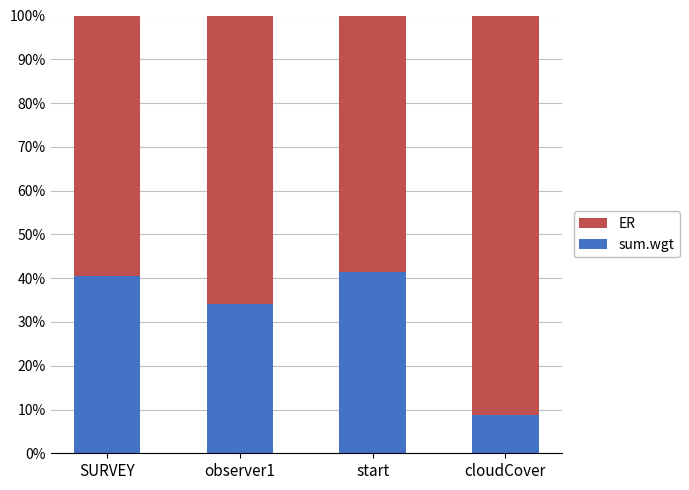

Reading right to left, what are the values for sum.wgt?

8.7	41.5	34.1	40.6